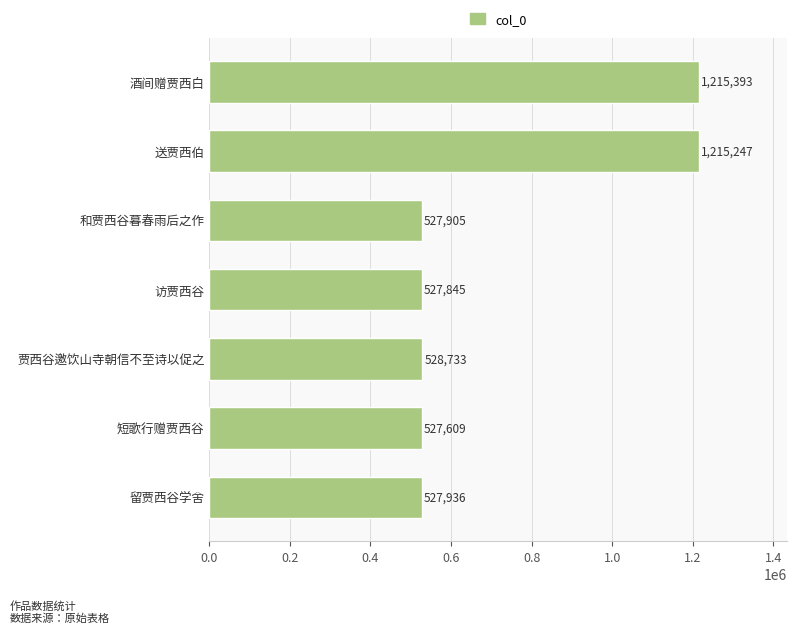

Reading top to bottom, transcribe all the data shown in this chart.

1215393	1215247	527905	527845	528733	527609	527936